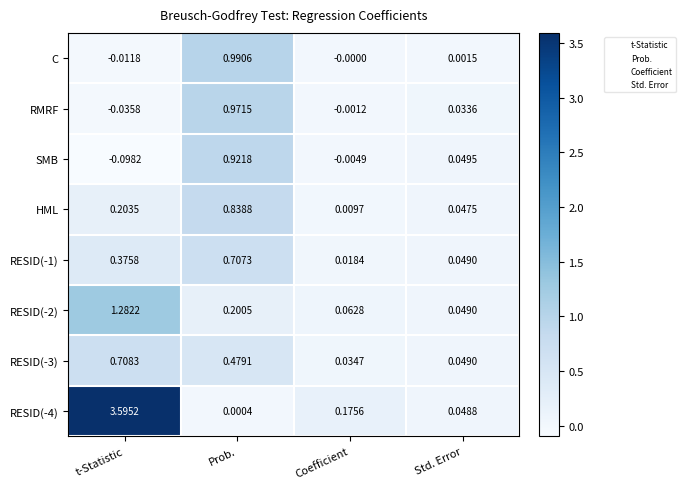

At which category is the sum across all series the highest?

t-Statistic